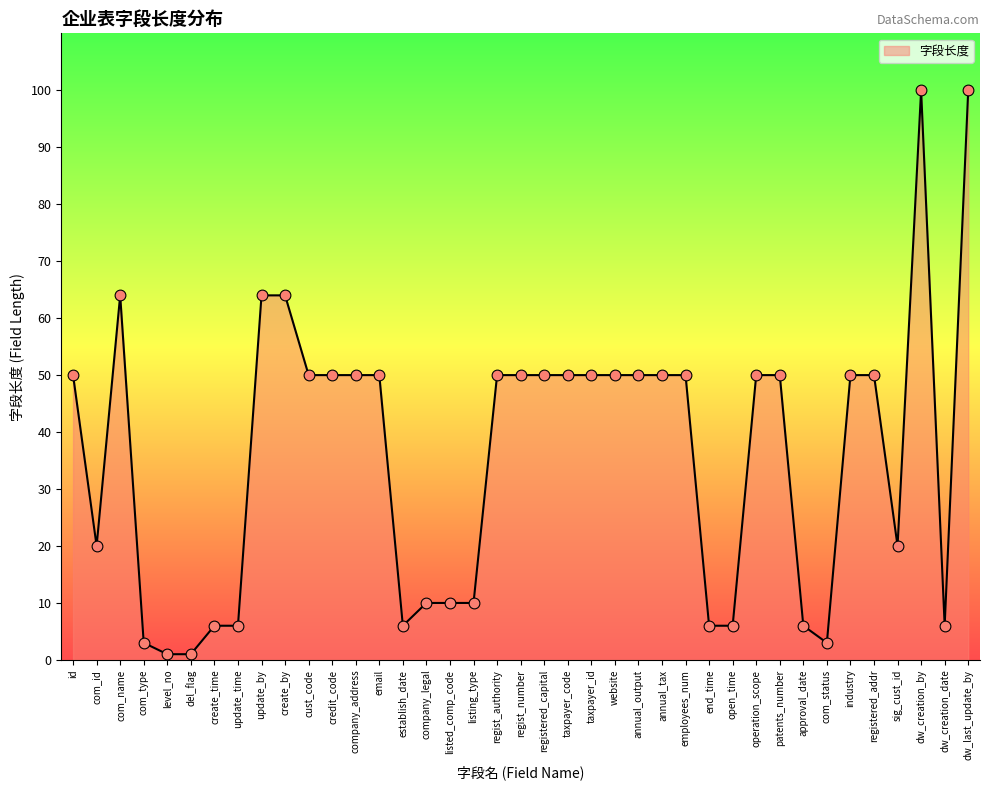

Approximately how many times larger is the value at registered_capital compared to website?

1.0